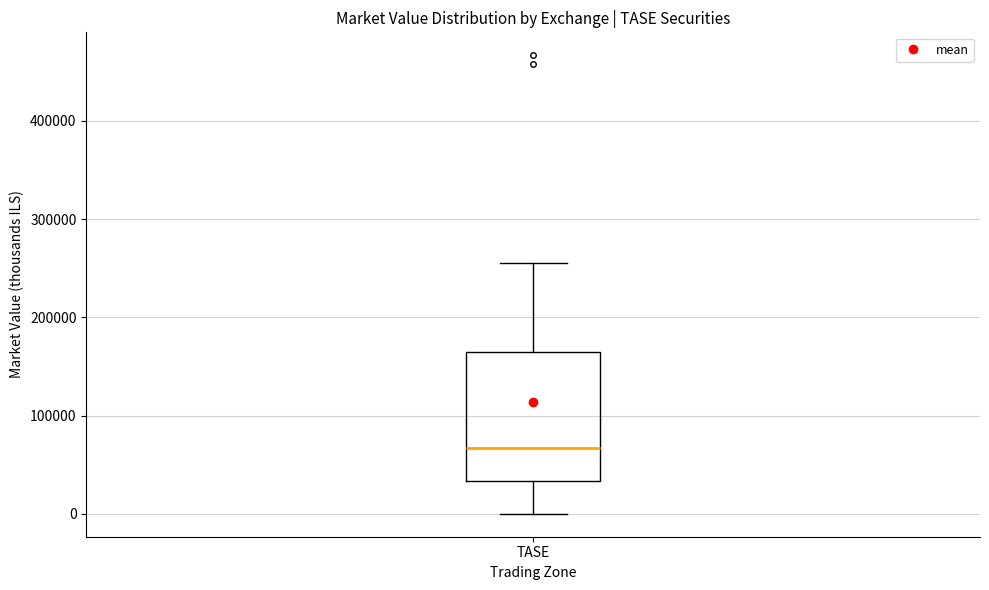

Transcribe this box plot: give where the median line is, the range the box spans, and where the two whiskers end, as read against the y-axis. The values are not printed on the chart, so give them approximately, as read against the axis.

median 70000, box 30000 to 170000, whiskers 0 to 260000